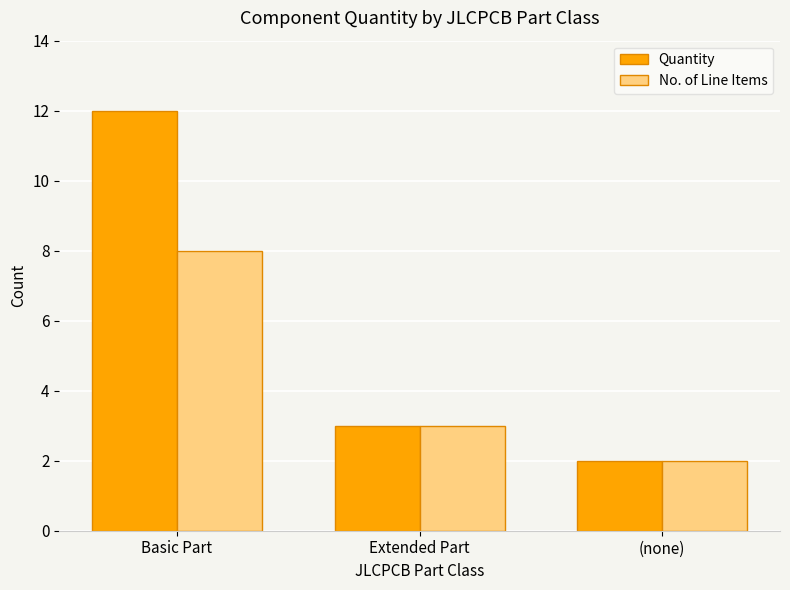

True or false: Quantity has a value of 3 at Extended Part.

True